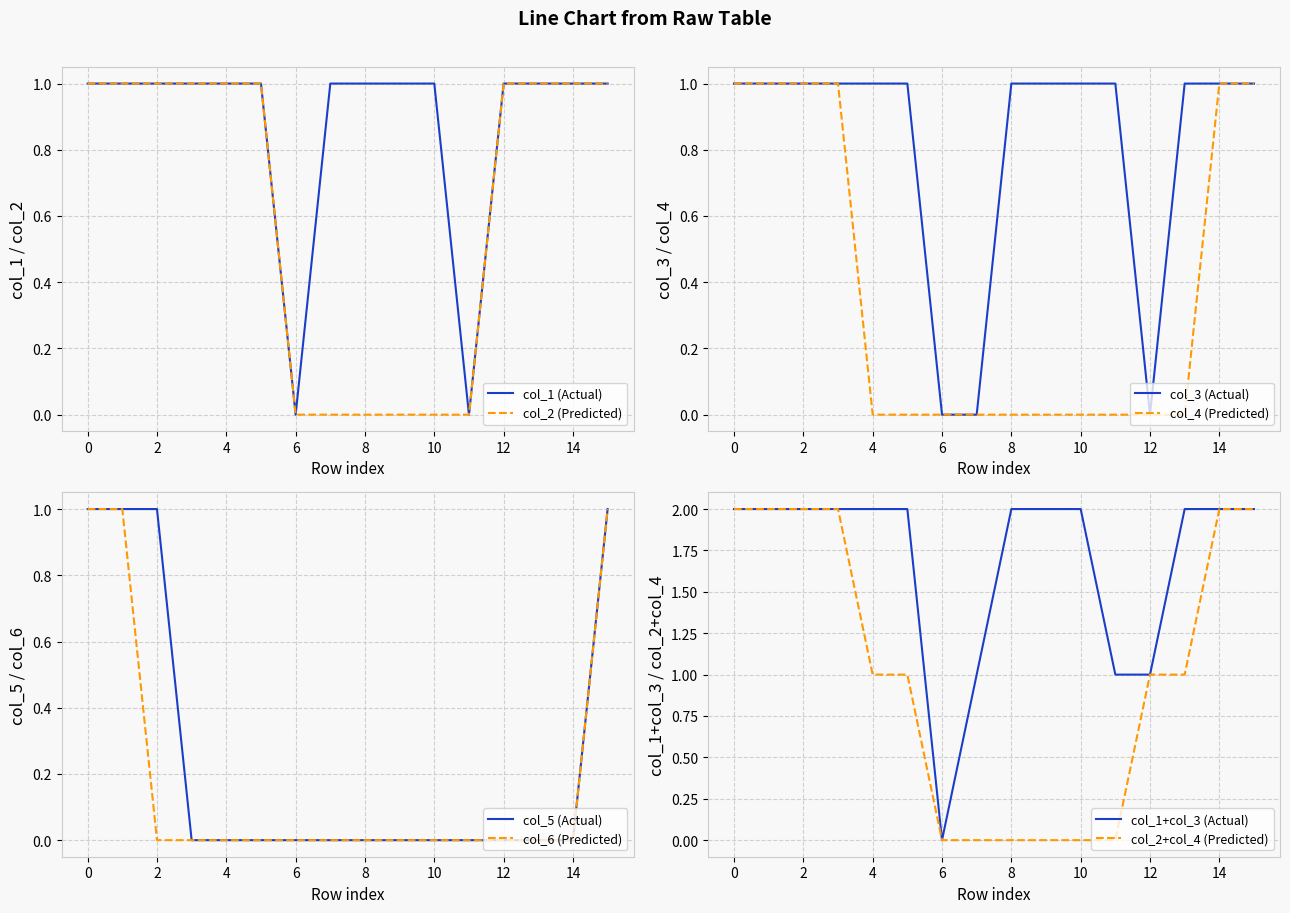

The col_1 (Actual) series shows 1 at 2. True or false?

True